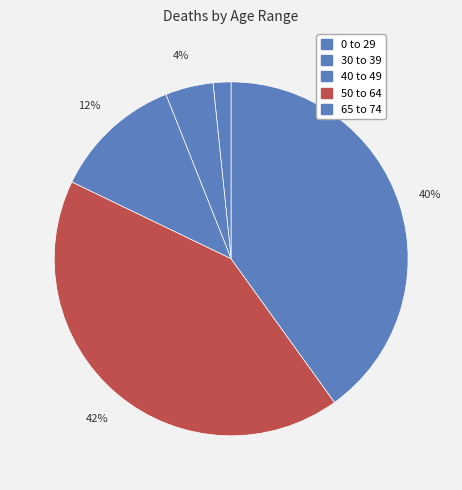

Do 30 to 39 and 40 to 49 together represent more than half of the pie?

No